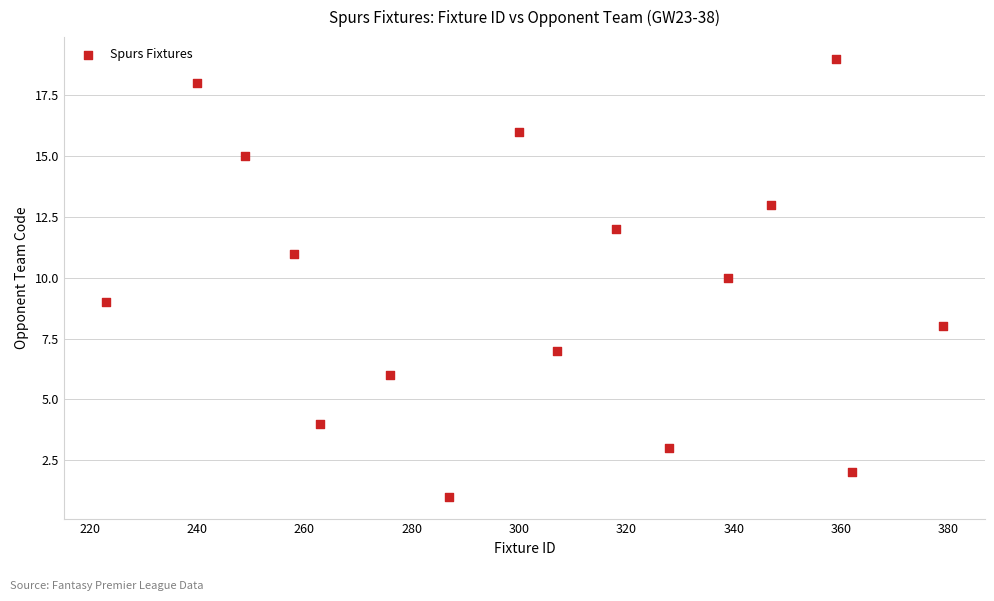

What is the range of Y values (max minus min)?

18